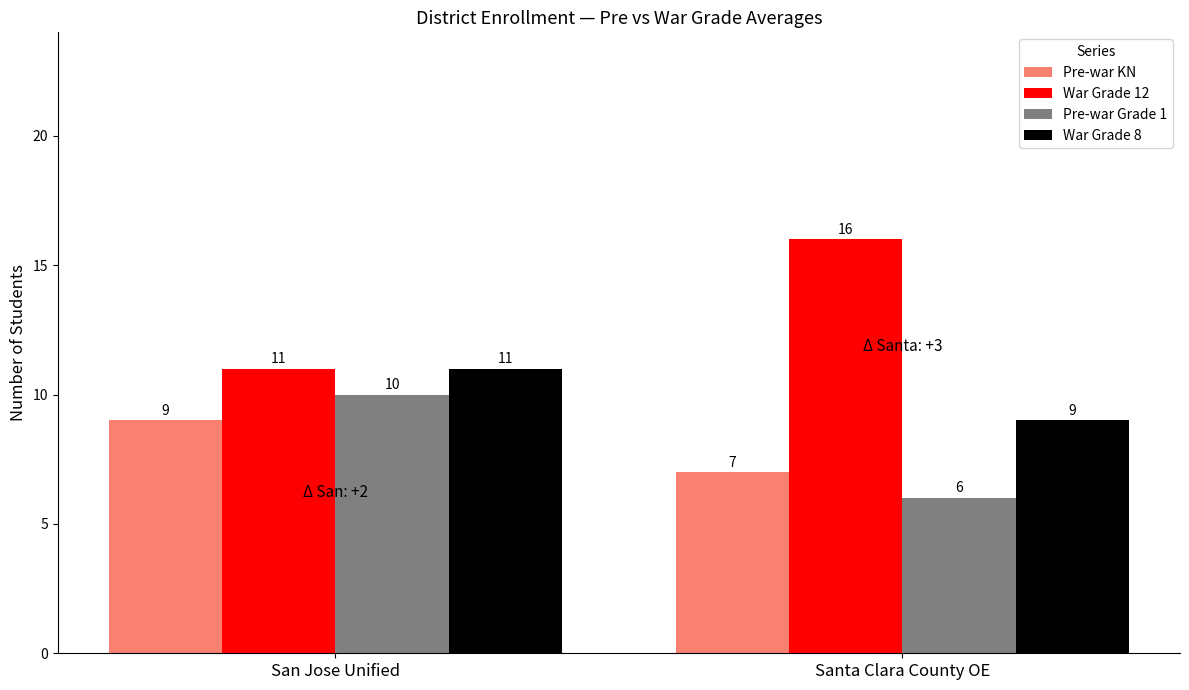

At how many categories does at least one series exceed 8?

2